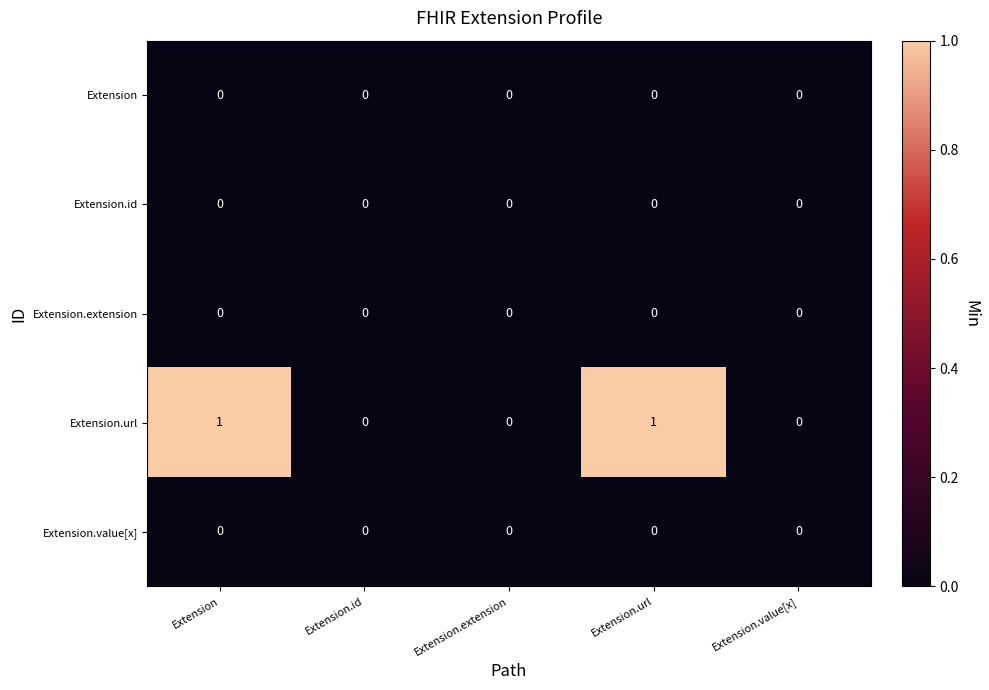

Which series has the largest total across all categories?

Extension.url